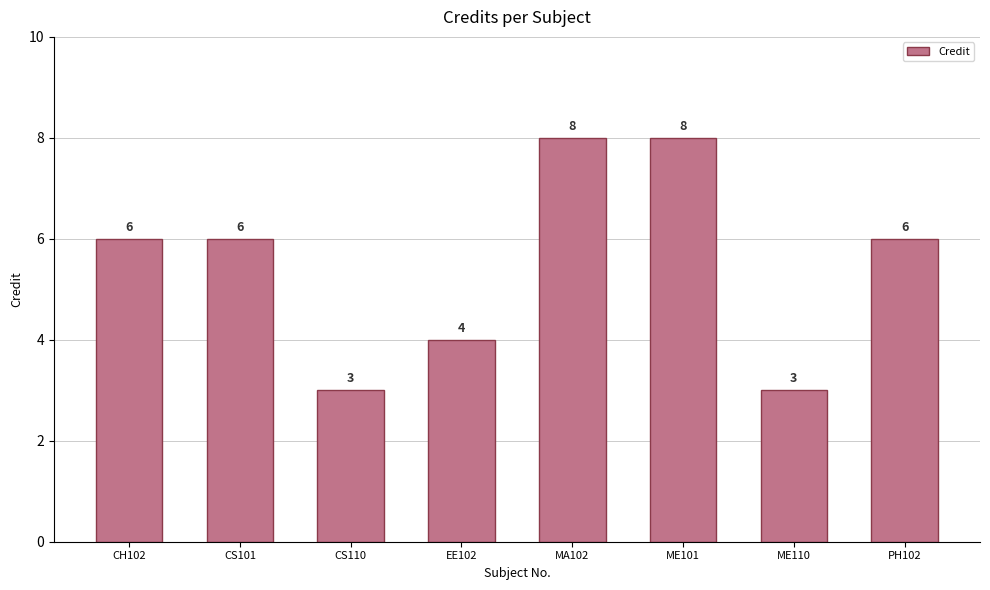

What is the greatest value displayed?

8